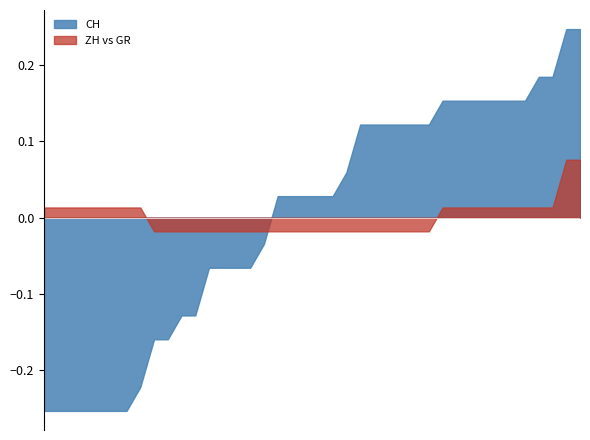

True or false: ZH vs GR and CH intersect in this chart.

True